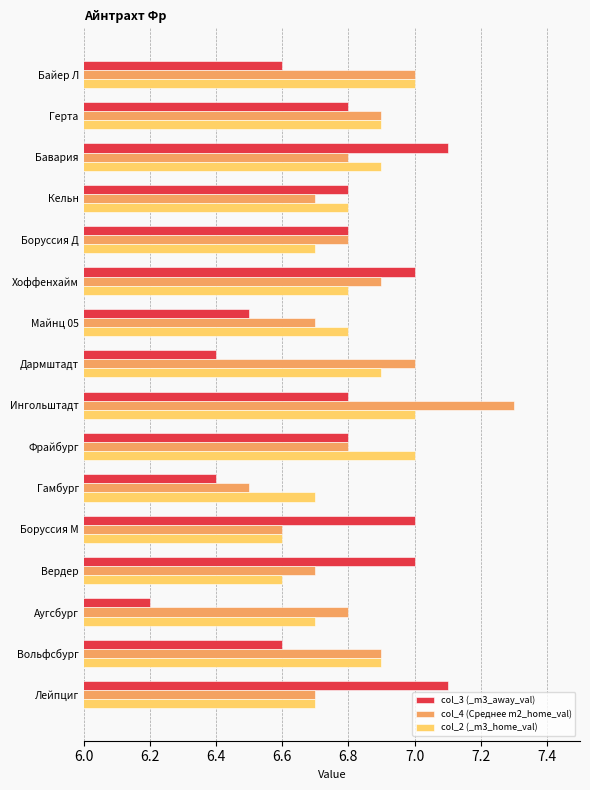

The value of col_4 (Среднее m2_home_val) at Вердер is 10.5. True or false?

False